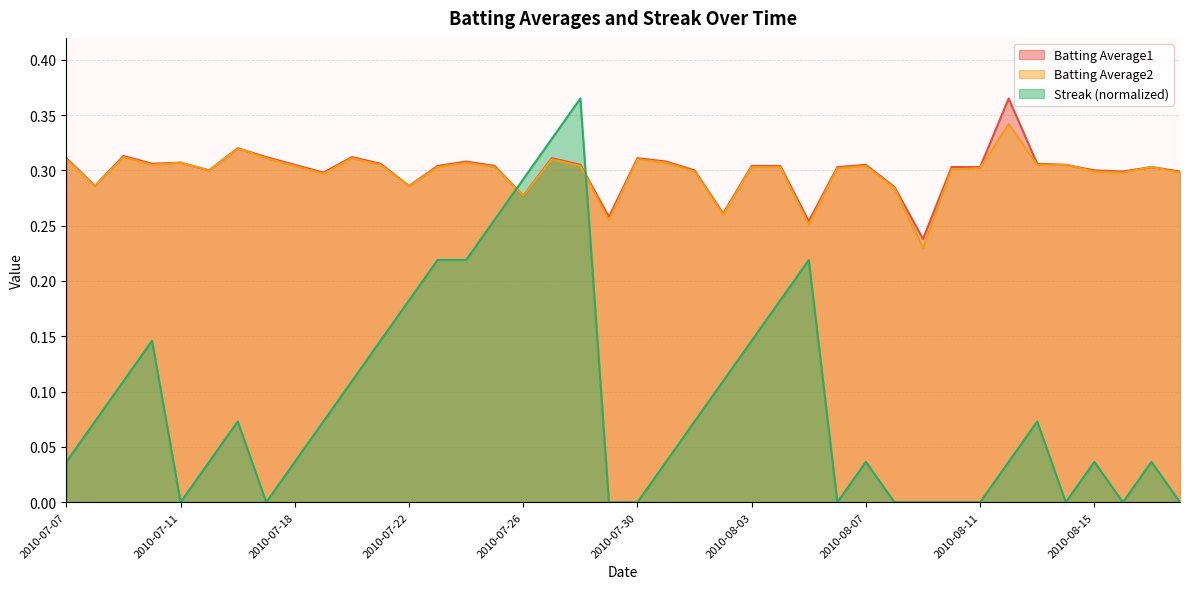

What is the difference between the second highest and second lowest values in the Batting Average2 series?

0.1